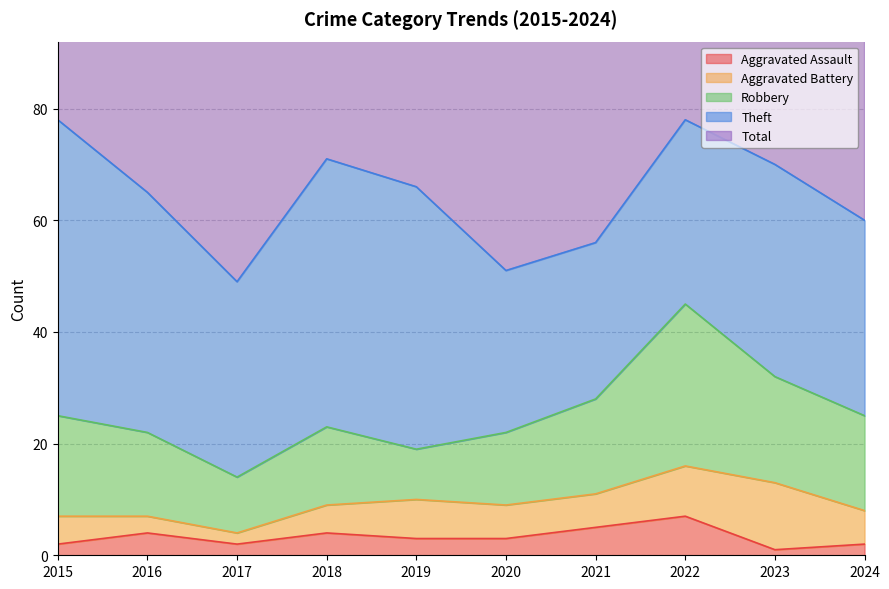

Reading left to right, transcribe all the data shown in this chart.

Aggravated Assault: 2	4	2	4	3	3	5	7	1	2
Aggravated Battery: 5	3	2	5	7	6	6	9	12	6
Robbery: 18	15	10	14	9	13	17	29	19	17
Theft: 53	43	35	48	47	29	28	33	38	35
Total: 78	66	51	71	66	52	56	80	72	61